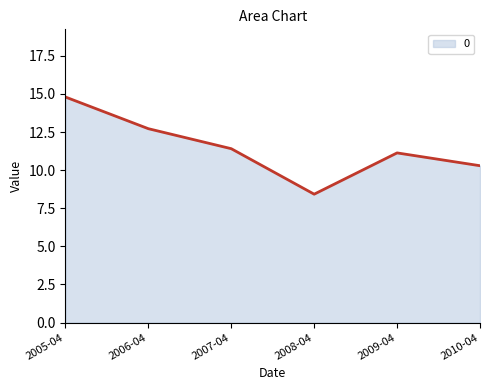

What is the smallest value displayed?

8.4